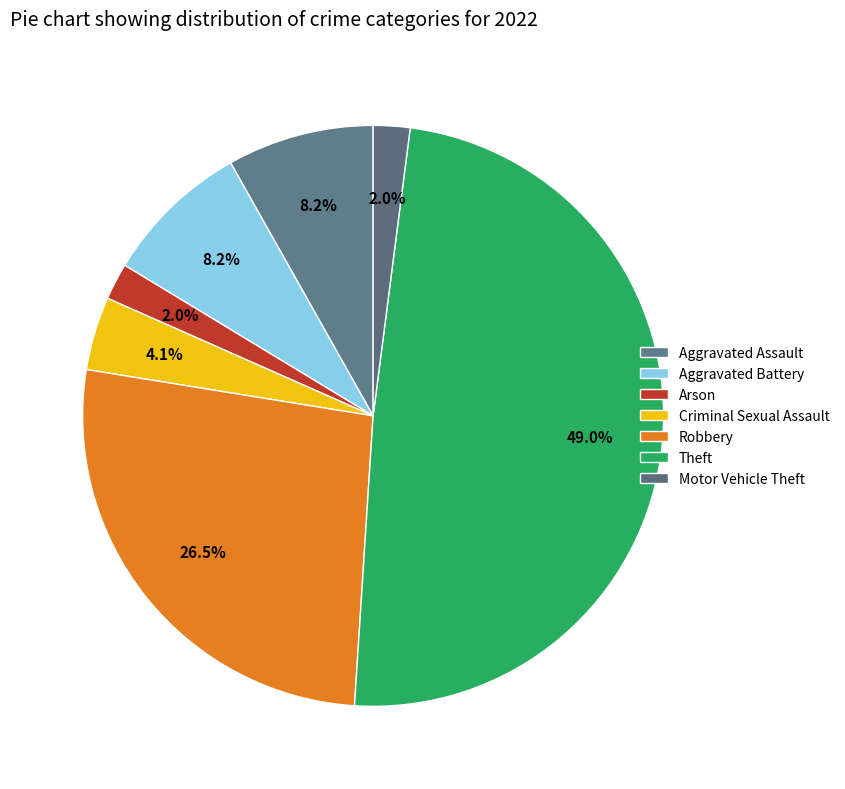

What is the total percentage of Aggravated Assault and Motor Vehicle Theft?

10.2%